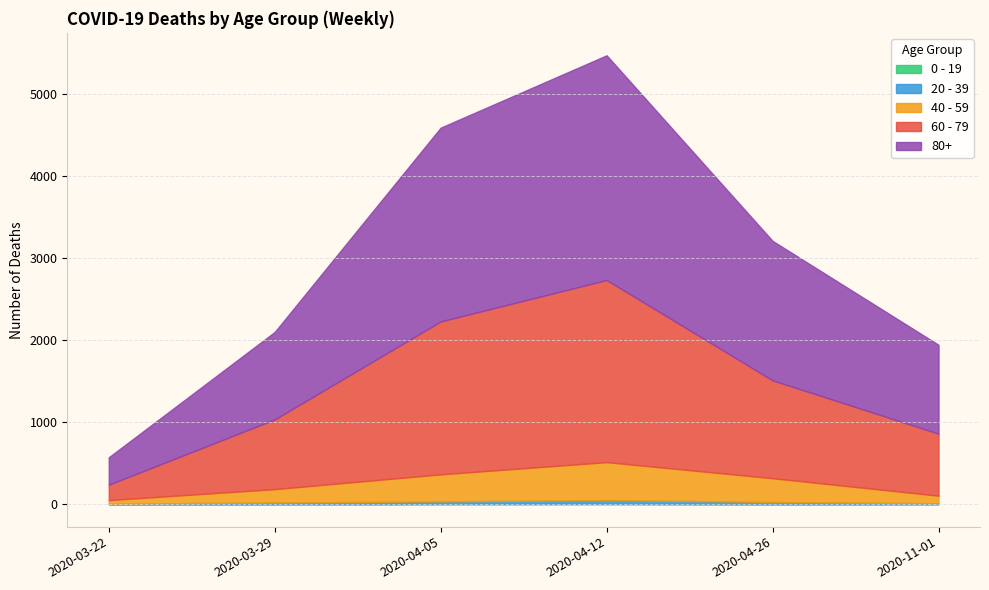

What is the value of the 20 - 39 point at the 5th from the left?

26